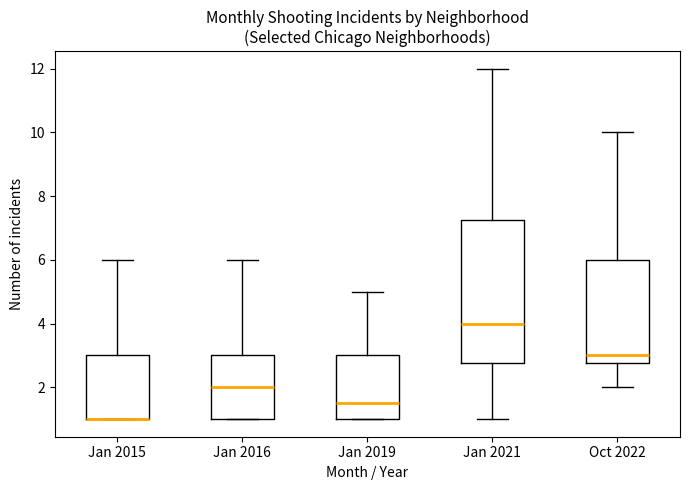

Reading left to right, transcribe this box plot: for each box, give where its median line is, the range the box spans, and where its two whiskers end, as read against the y-axis. The values are not printed on the chart, so give them approximately, as read against the axis.

Jan 2015: median 1.0 (drawn on the box's lower edge), box 1.0 to 3.0, whiskers 1.0 to 6.0
Jan 2016: median 2.0, box 1.0 to 3.0, whiskers 1.0 to 6.0
Jan 2019: median 1.6, box 1.0 to 3.0, whiskers 1.0 to 5.0
Jan 2021: median 4.0, box 2.8 to 7.2, whiskers 1.0 to 12.0
Oct 2022: median 3.0, box 2.8 to 6.0, whiskers 2.0 to 10.0